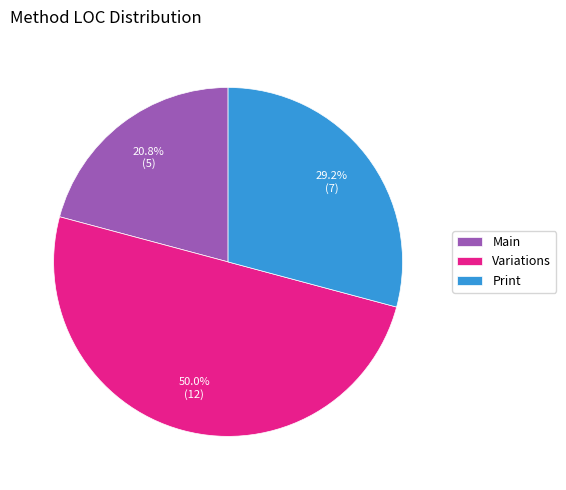

Which slice is the smallest?

Main